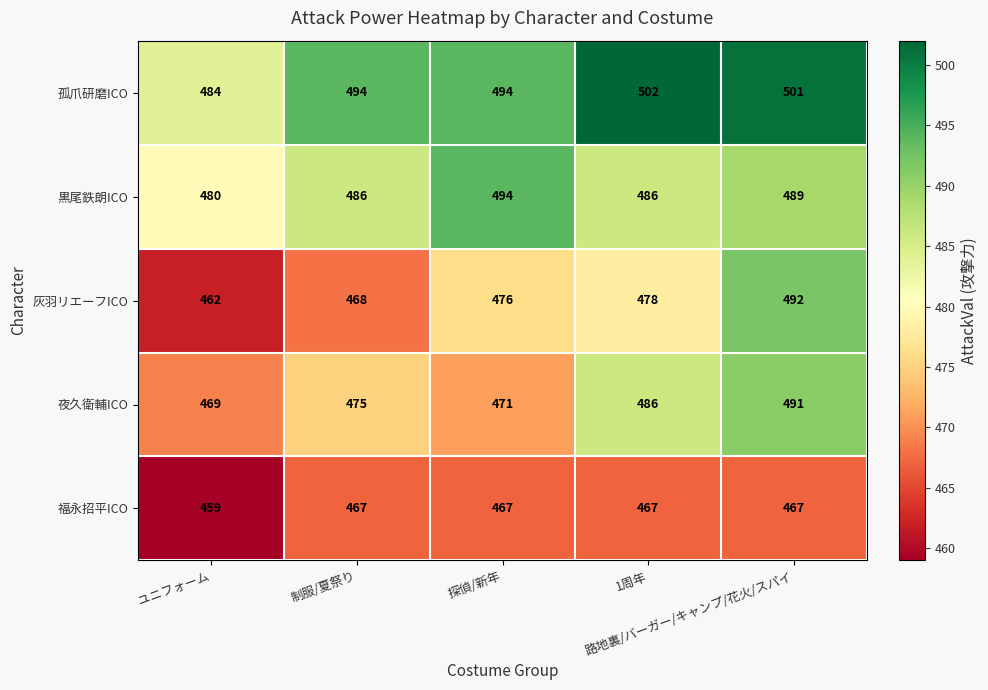

List the series in order of their peak value, highest first.

孤爪研磨ICO, 黒尾鉄朗ICO, 灰羽リエーフICO, 夜久衛輔ICO, 福永招平ICO